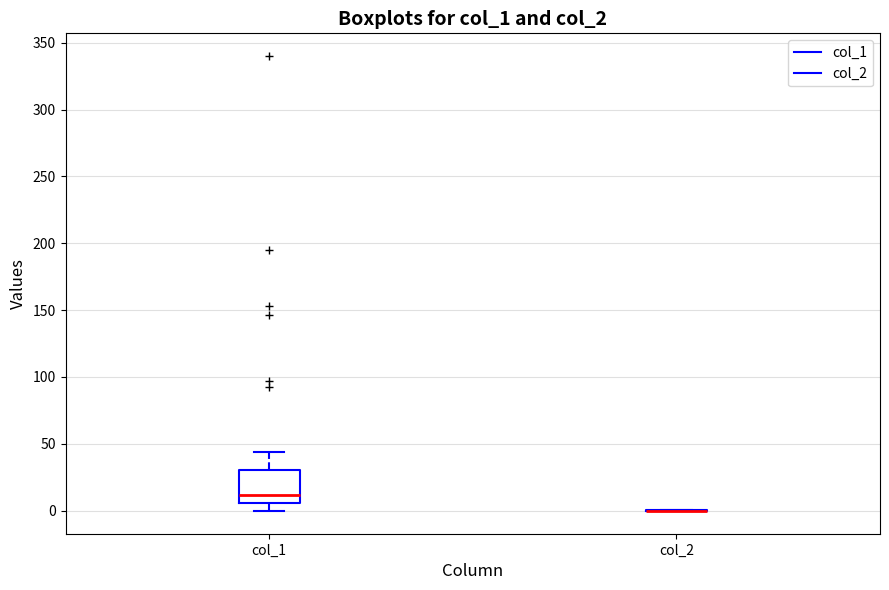

Reading left to right, read every box against the y-axis: the position of its median line, the range the box covers, and the ends of its whiskers. The values are not printed on the chart, so give them approximately, as read against the axis.

col_1: median 10, box 5 to 30, whiskers 0 to 45
col_2: box collapsed to a line at 0, whiskers 0 to 0